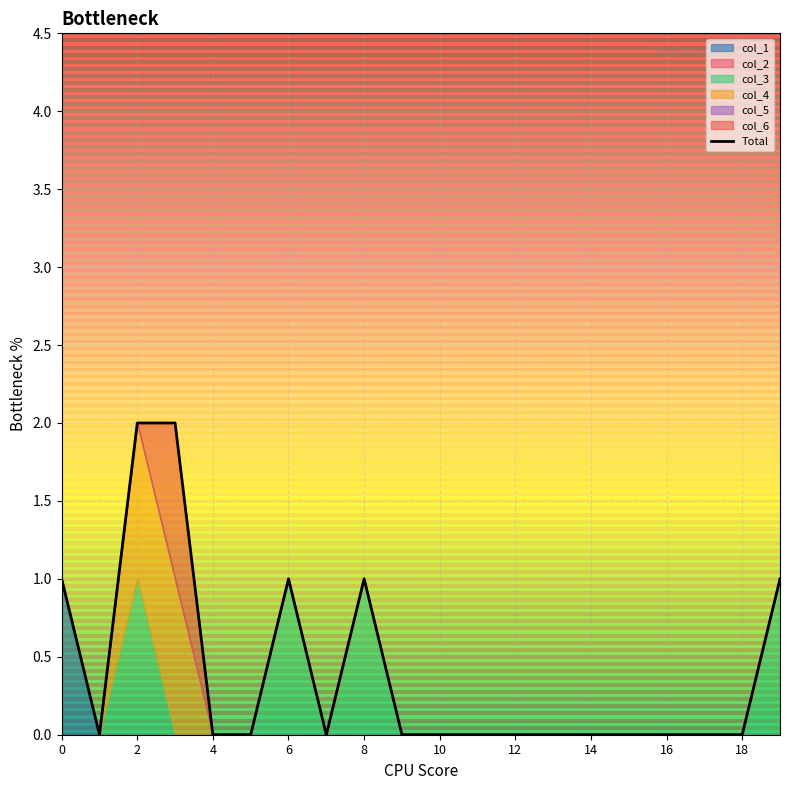

How many interior local valleys (lower than both neighbors) does the data have?

2